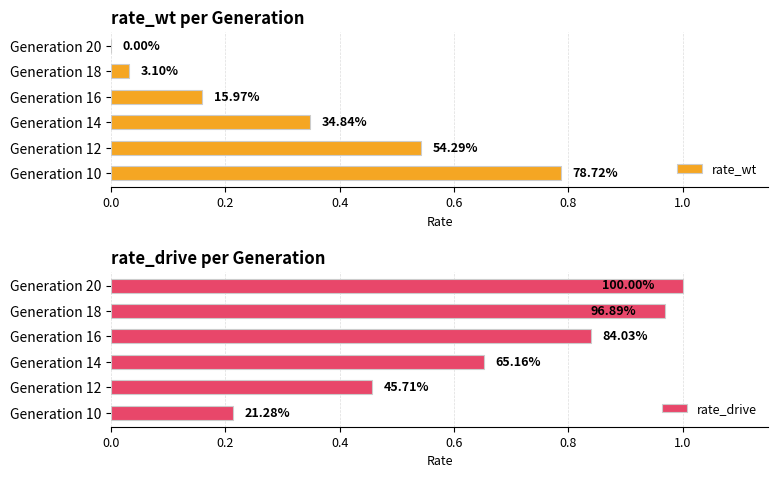

Between Generation 16 and Generation 18, which series saw the biggest shift?

rate_wt